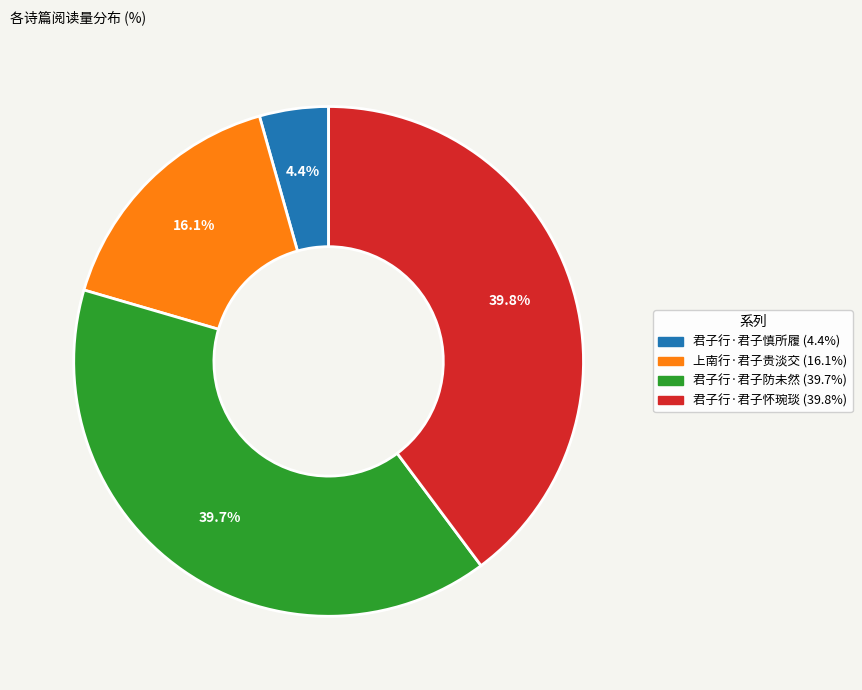

Is it true that 君子行·君子怀琬琰 is 40% of the pie?

True